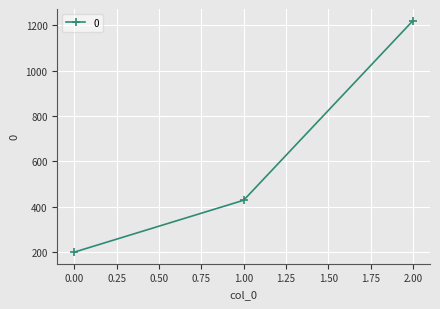

Is it true that the value at 1.00 is 770.5?

False